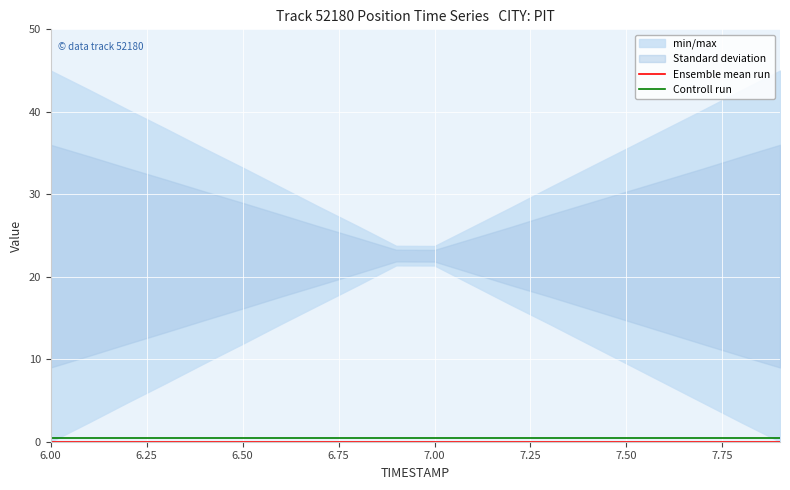

What is the value of the Controll run point at the 2nd from the left?

0.5